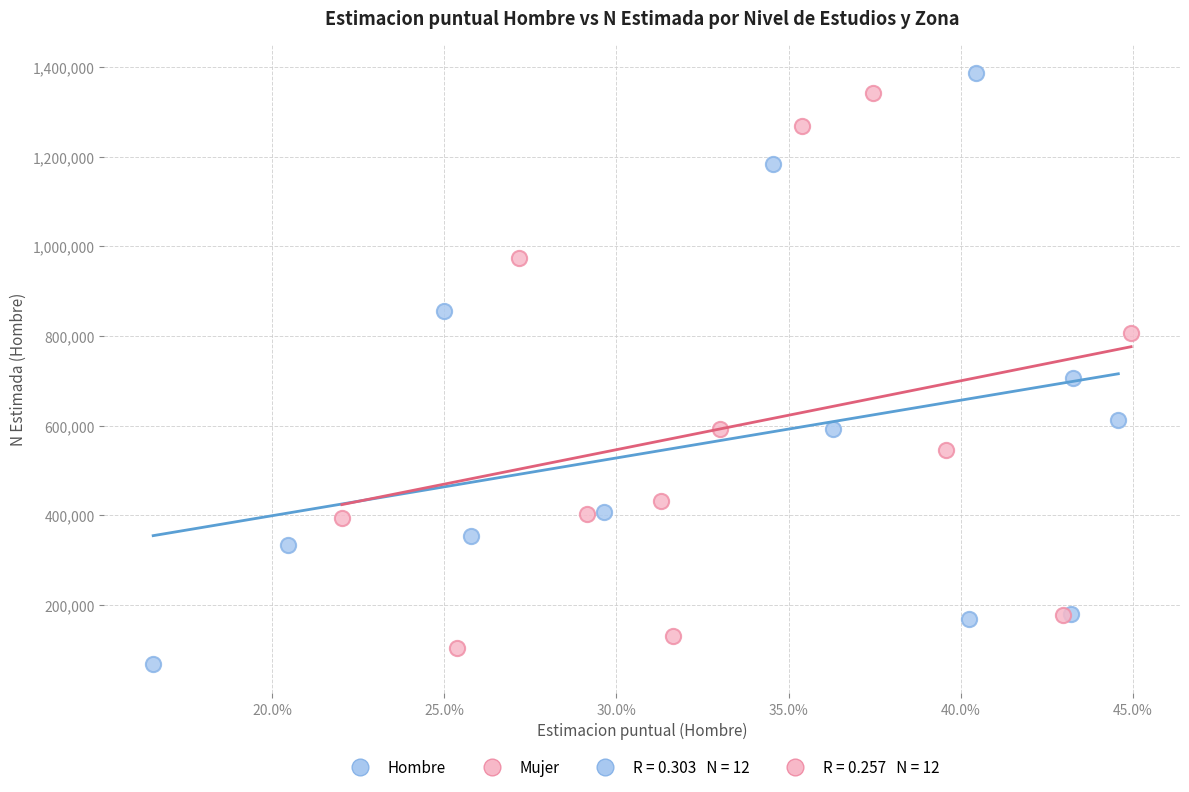

Which series has the largest Y range (max minus min)?

Hombre